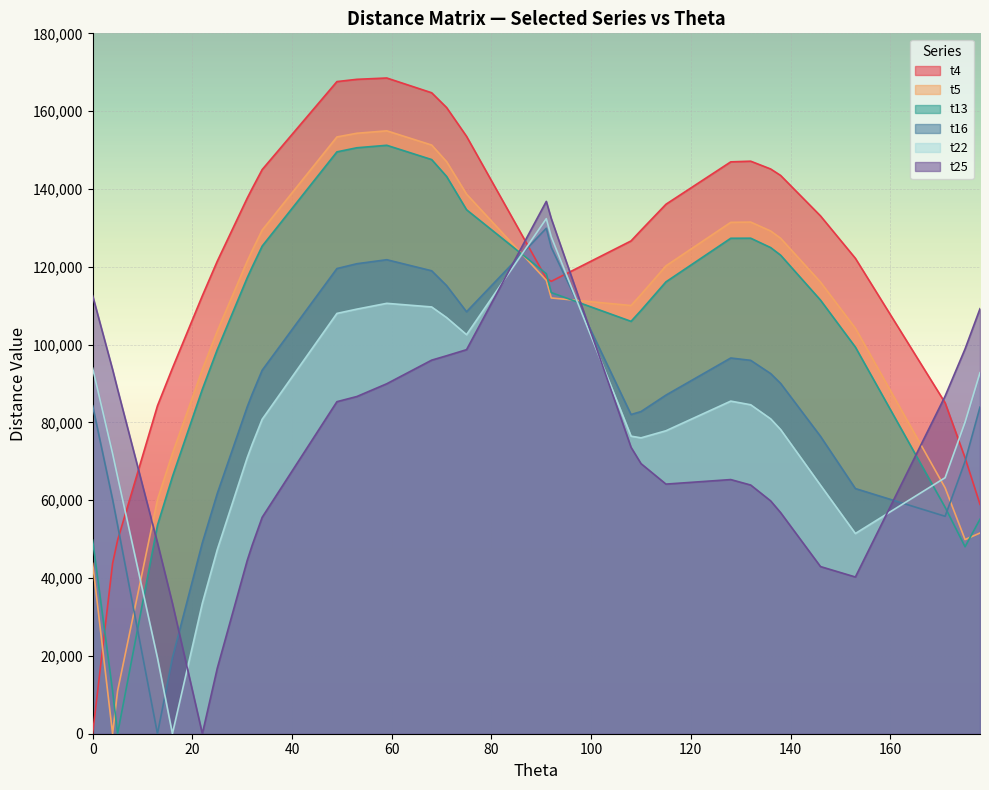

How many data points does each series have?

30